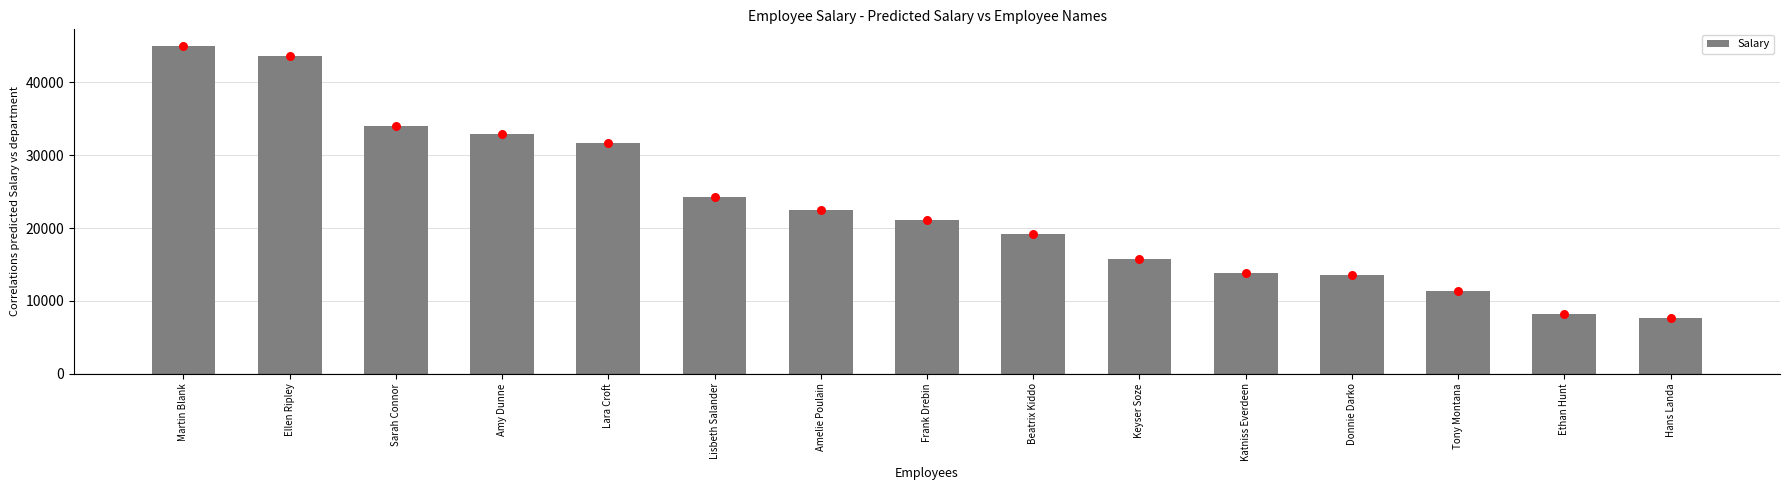

Which has a higher value, Hans Landa or Lisbeth Salander?

Lisbeth Salander